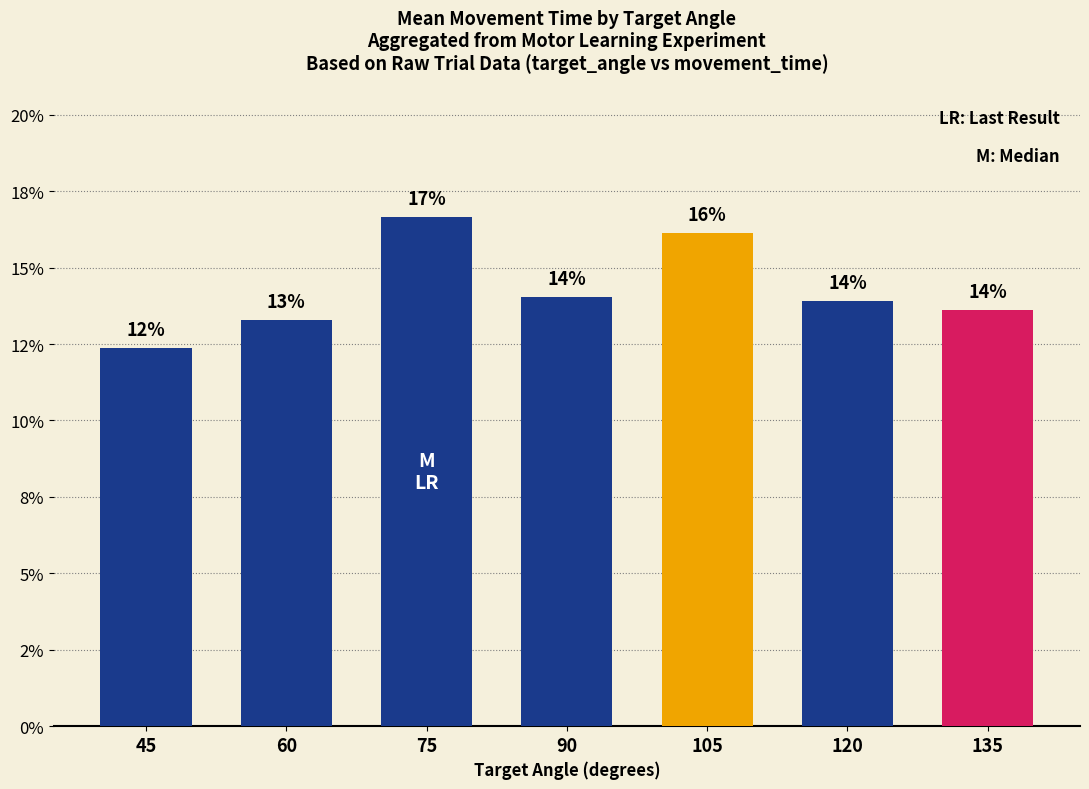

Does the chart contain any negative values?

No